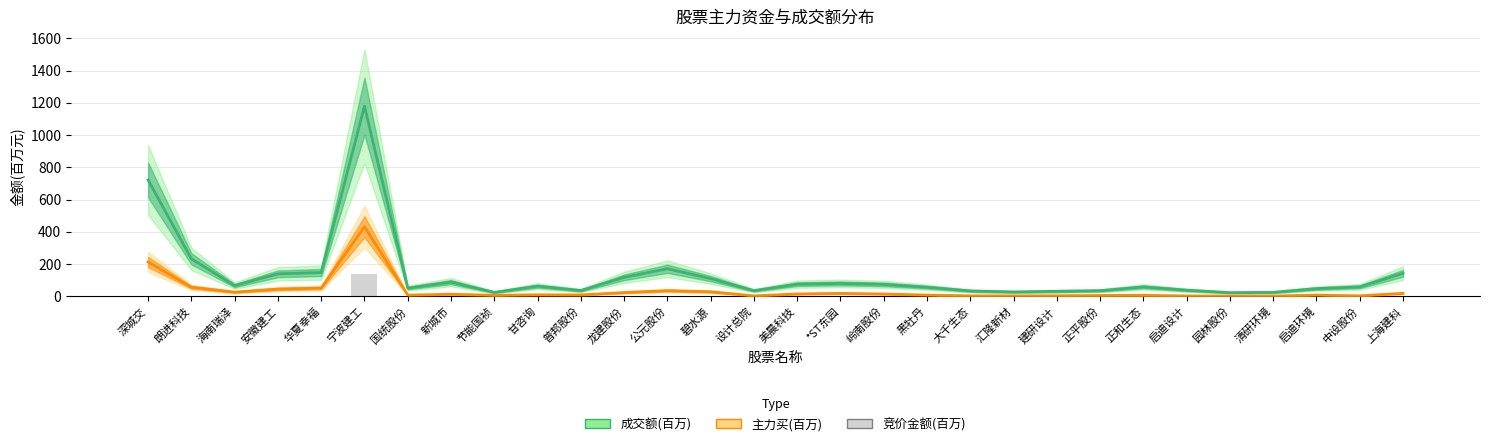

At which label is 主力买(百万) closest to 216?

深城交